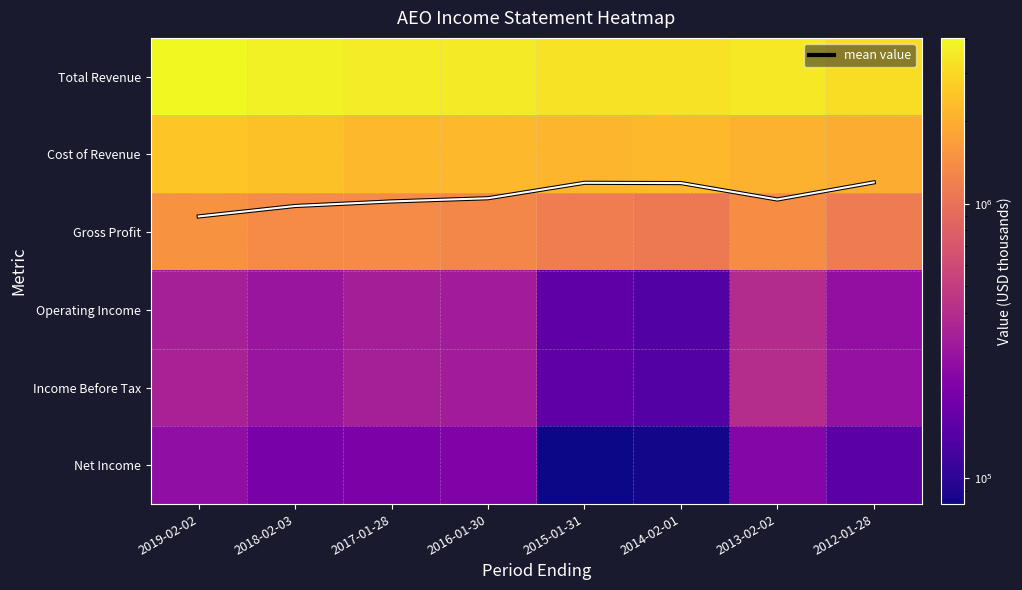

Count the number of data series in this chart.

7